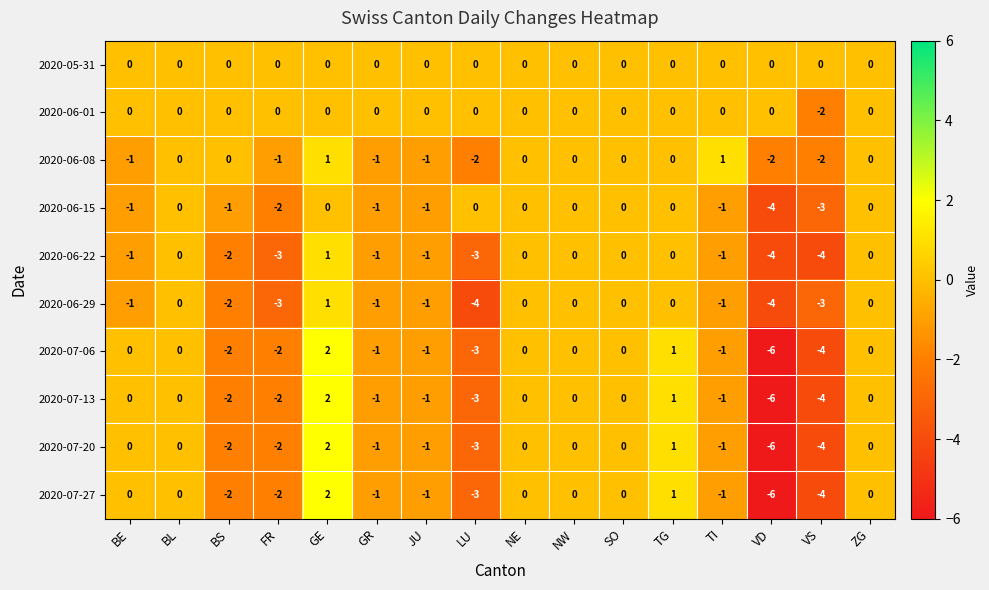

At which category is the sum across all series the highest?

GE